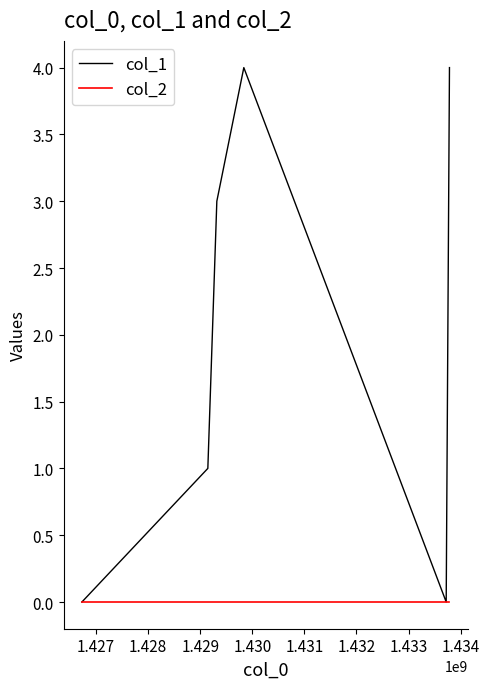

What is the difference between the maximum and minimum values in the col_1 series?

4